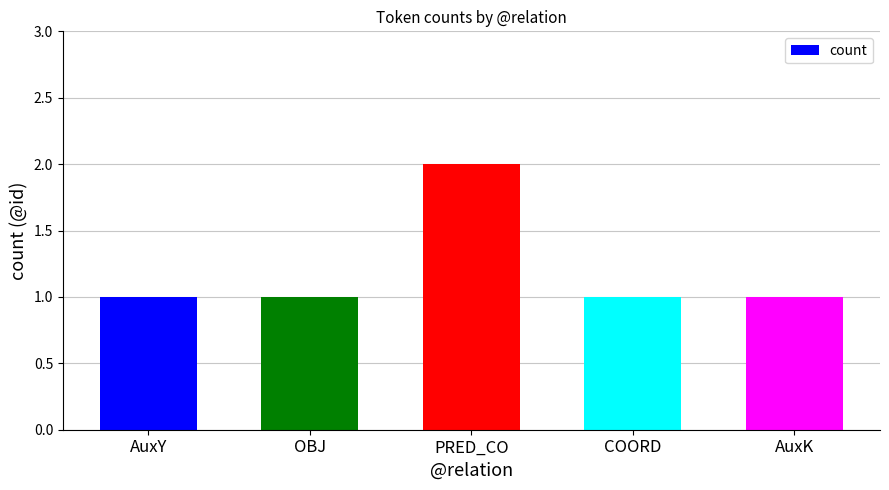

What is the maximum value shown in the chart?

2